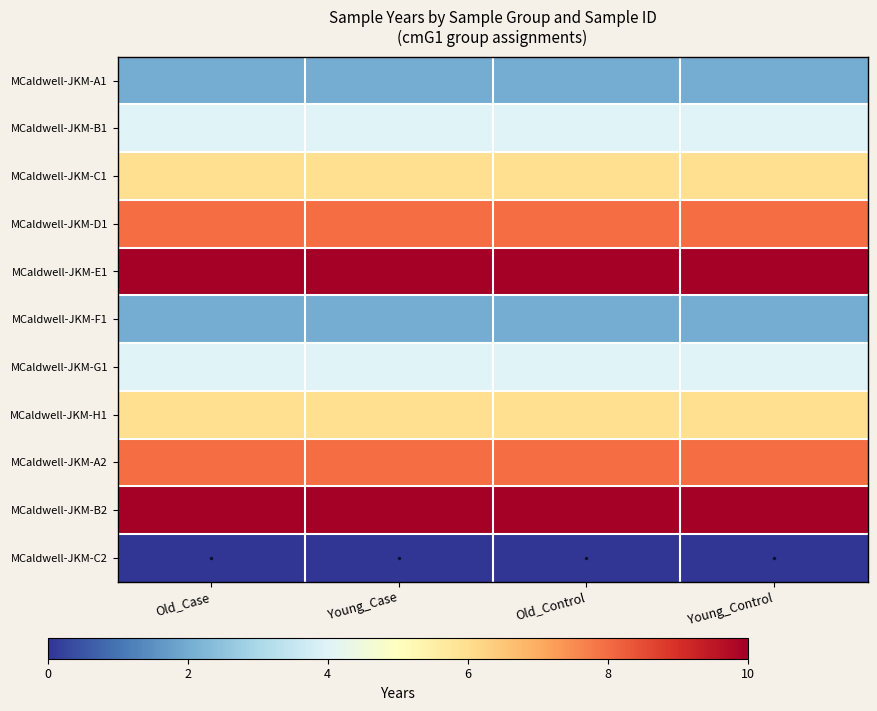

Reading right to left, transcribe all the data shown in this chart.

MCaldwell-JKM-A1: Young_Control=2	Old_Control=2	Young_Case=2	Old_Case=2
MCaldwell-JKM-B1: Young_Control=4	Old_Control=4	Young_Case=4	Old_Case=4
MCaldwell-JKM-C1: Young_Control=6	Old_Control=6	Young_Case=6	Old_Case=6
MCaldwell-JKM-D1: Young_Control=8	Old_Control=8	Young_Case=8	Old_Case=8
MCaldwell-JKM-E1: Young_Control=10	Old_Control=10	Young_Case=10	Old_Case=10
MCaldwell-JKM-F1: Young_Control=2	Old_Control=2	Young_Case=2	Old_Case=2
MCaldwell-JKM-G1: Young_Control=4	Old_Control=4	Young_Case=4	Old_Case=4
MCaldwell-JKM-H1: Young_Control=6	Old_Control=6	Young_Case=6	Old_Case=6
MCaldwell-JKM-A2: Young_Control=8	Old_Control=8	Young_Case=8	Old_Case=8
MCaldwell-JKM-B2: Young_Control=10	Old_Control=10	Young_Case=10	Old_Case=10
MCaldwell-JKM-C2: Young_Control=0	Old_Control=0	Young_Case=0	Old_Case=0